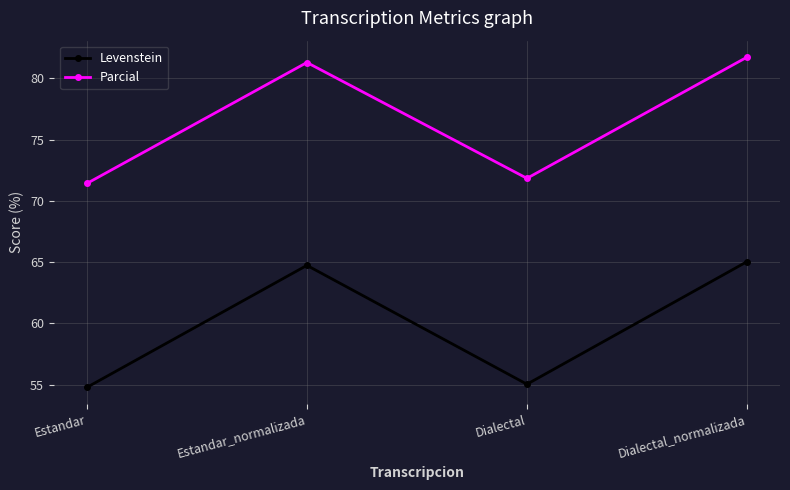

What is the average value of the Levenstein series?

59.9